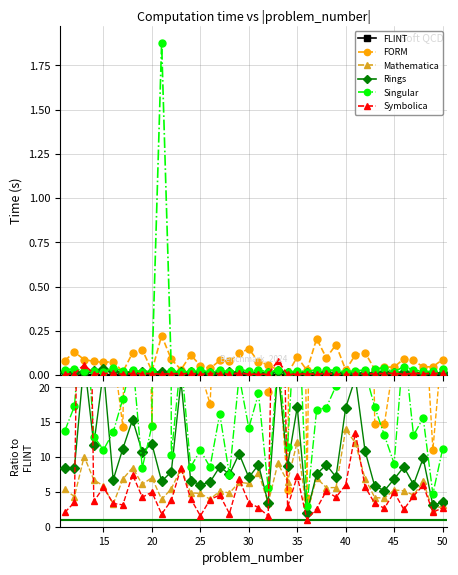

What is the maximum value for Singular?

791.1